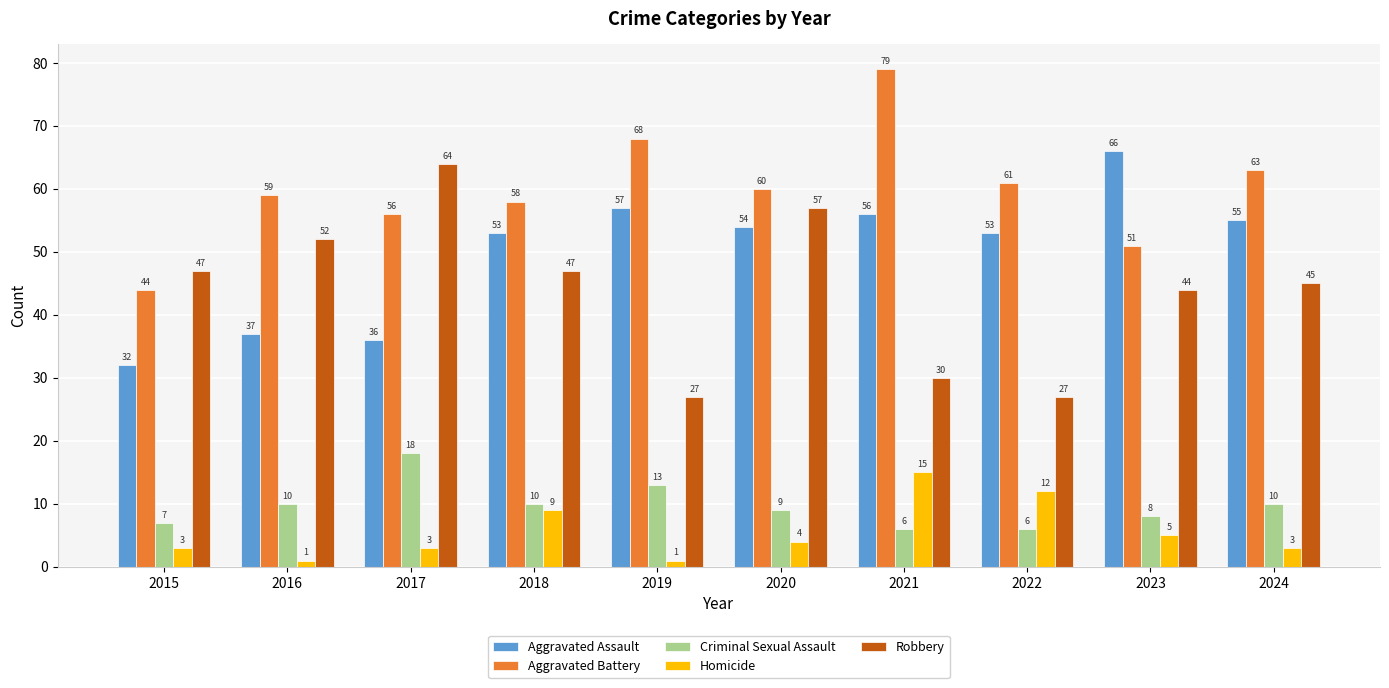

Is the value of Aggravated Battery at 2022 greater than the value of Criminal Sexual Assault at 2015?

Yes